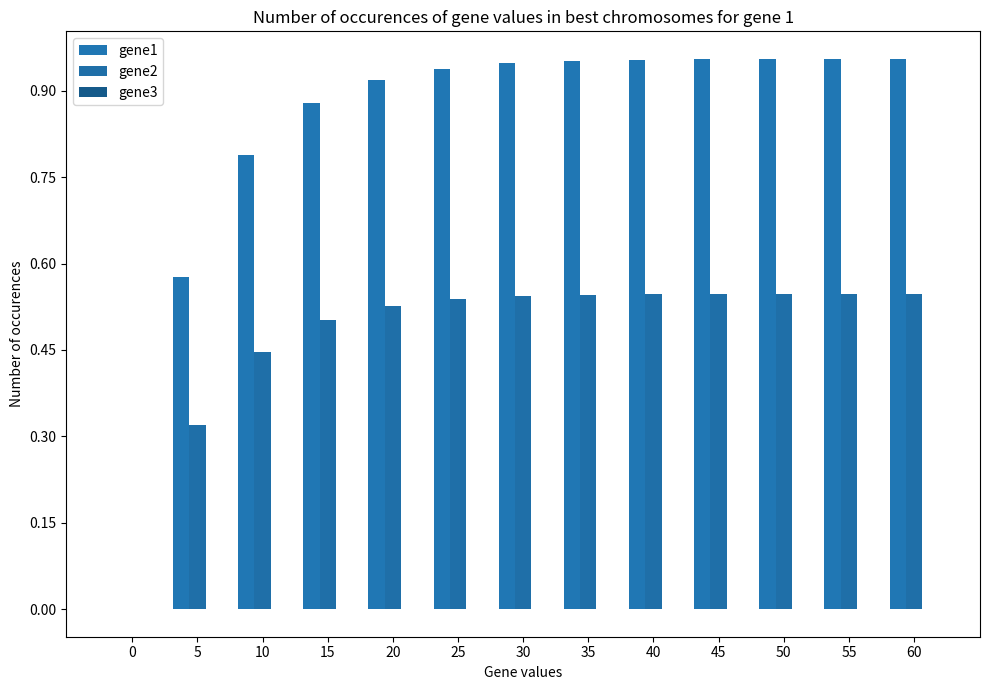

How many groups of bars are there?

13